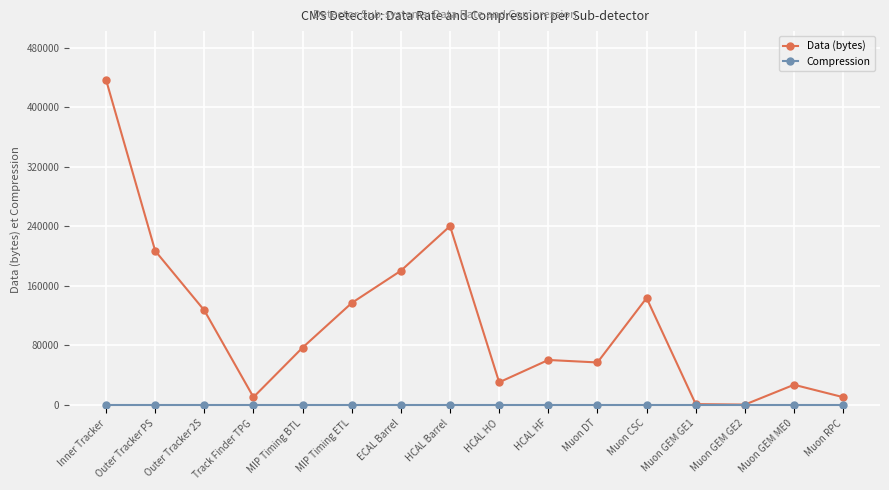

Where is the first local minimum for Data (bytes)?

Track Finder TPG